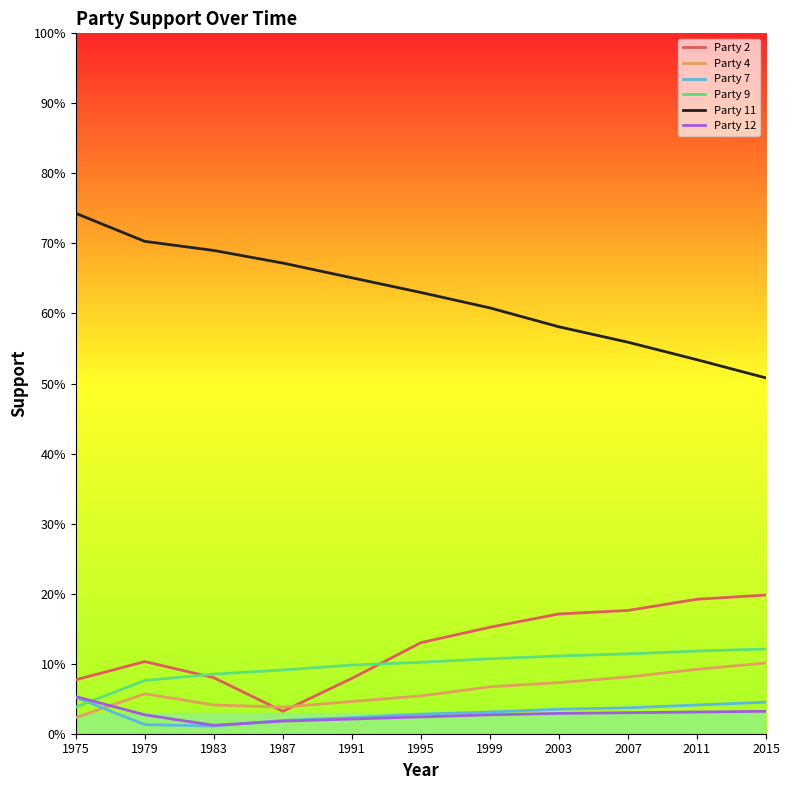

Which has a higher value, 1995 or 2007?

2007